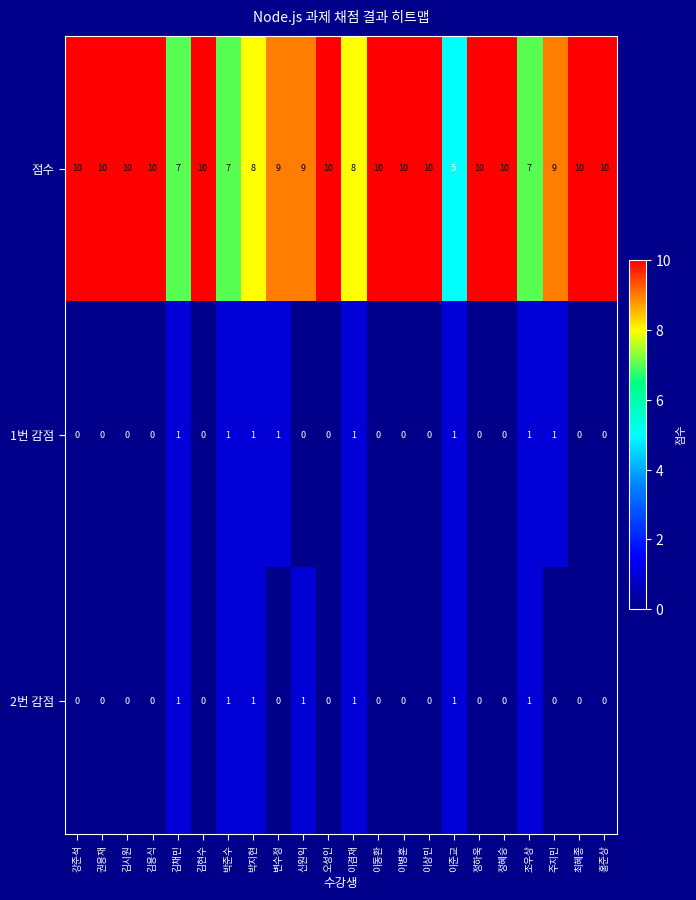

What is the difference between the highest and lowest values at 오성인?

10